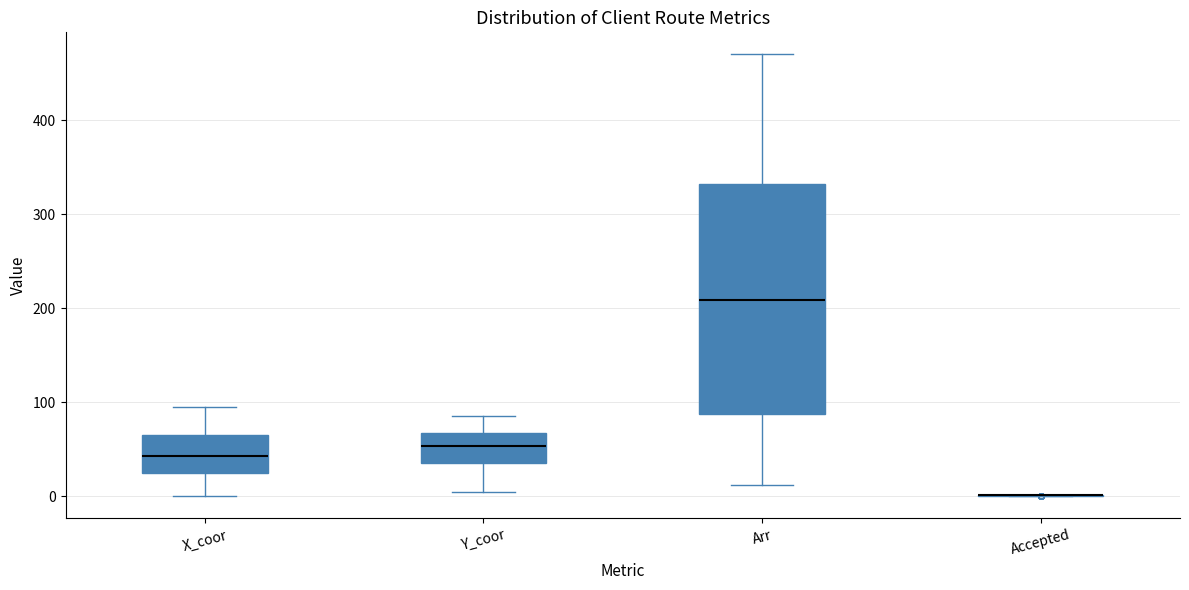

Reading left to right, read every box against the y-axis: the position of its median line, the range the box covers, and the ends of its whiskers. The values are not printed on the chart, so give them approximately, as read against the axis.

X_coor: median 40, box 30 to 70, whiskers 0 to 100
Y_coor: median 50, box 40 to 70, whiskers 10 to 90
Arr: median 210, box 90 to 330, whiskers 10 to 470
Accepted: box collapsed to a line at 0, whiskers 0 to 0